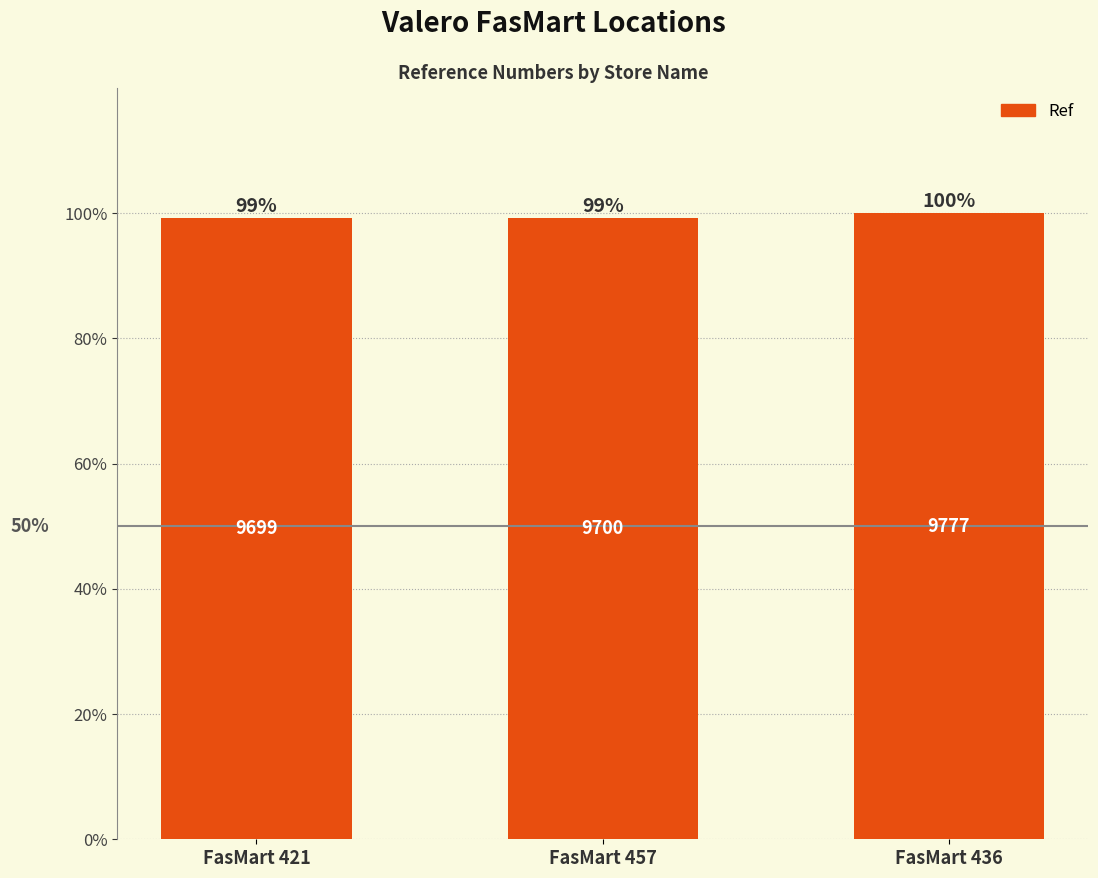

Is it true that the value at FasMart 421 is 3692?

False